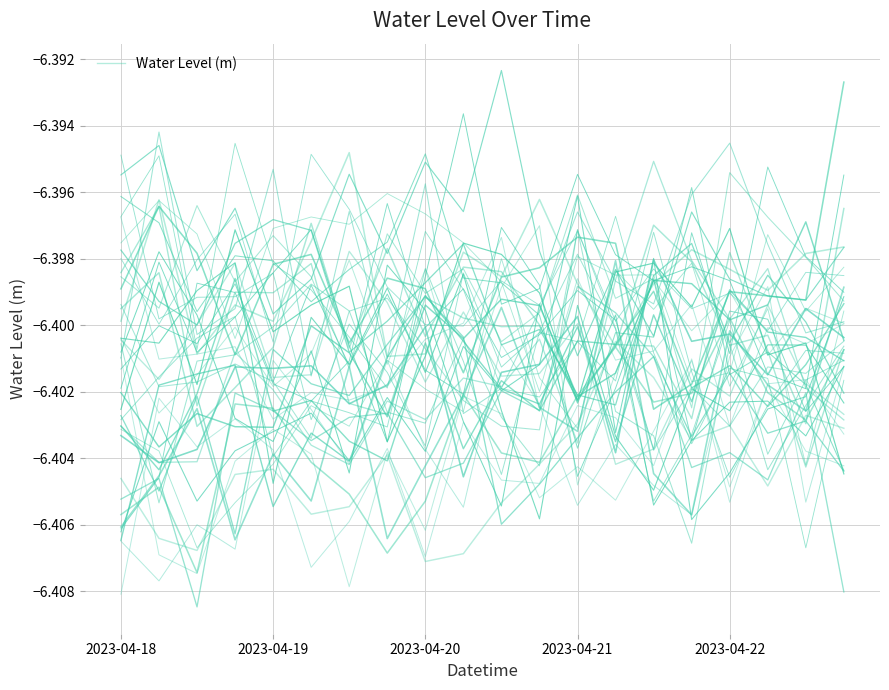

The value at 2023-04-20 is -6.4. True or false?

True